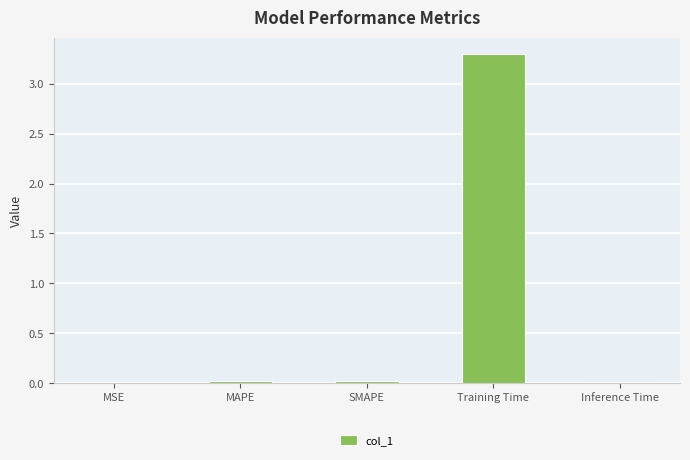

What is the change in value from MAPE to Training Time?

+3.3